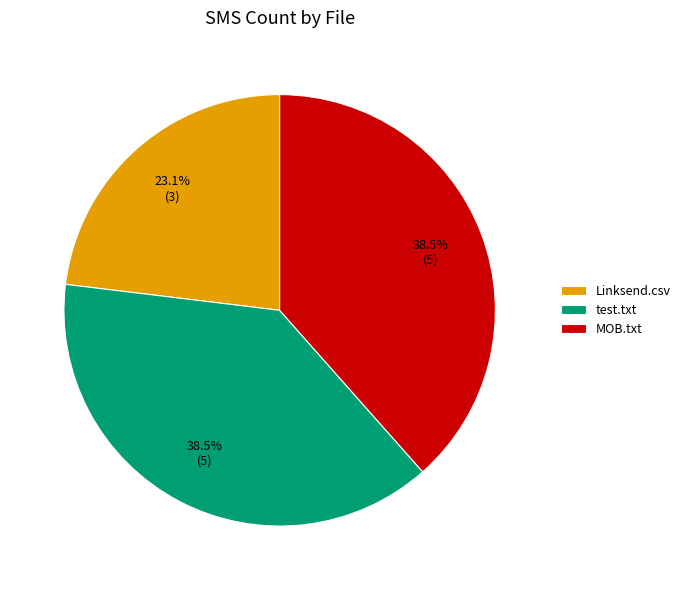

Which slice is the smallest?

Linksend.csv